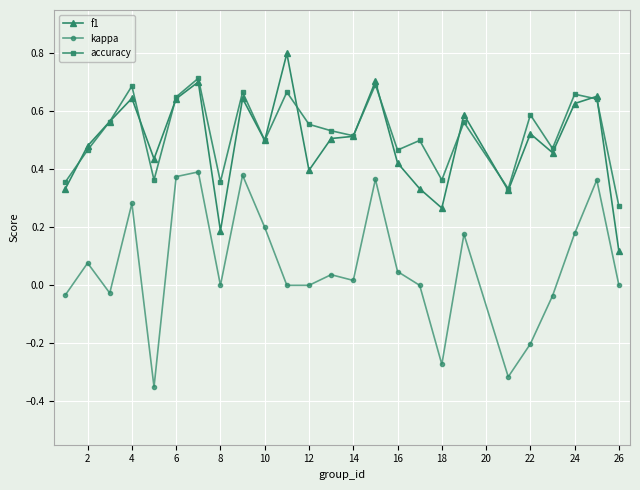

True or false: kappa and f1 intersect in this chart.

False